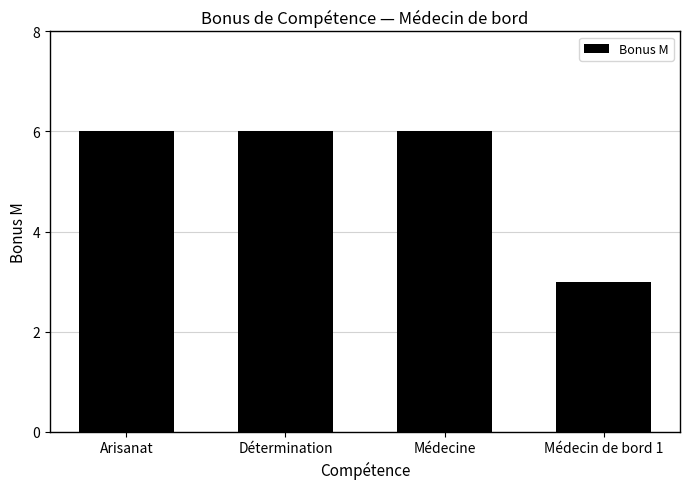

Which category has the lowest value across all series?

Médecin de bord 1